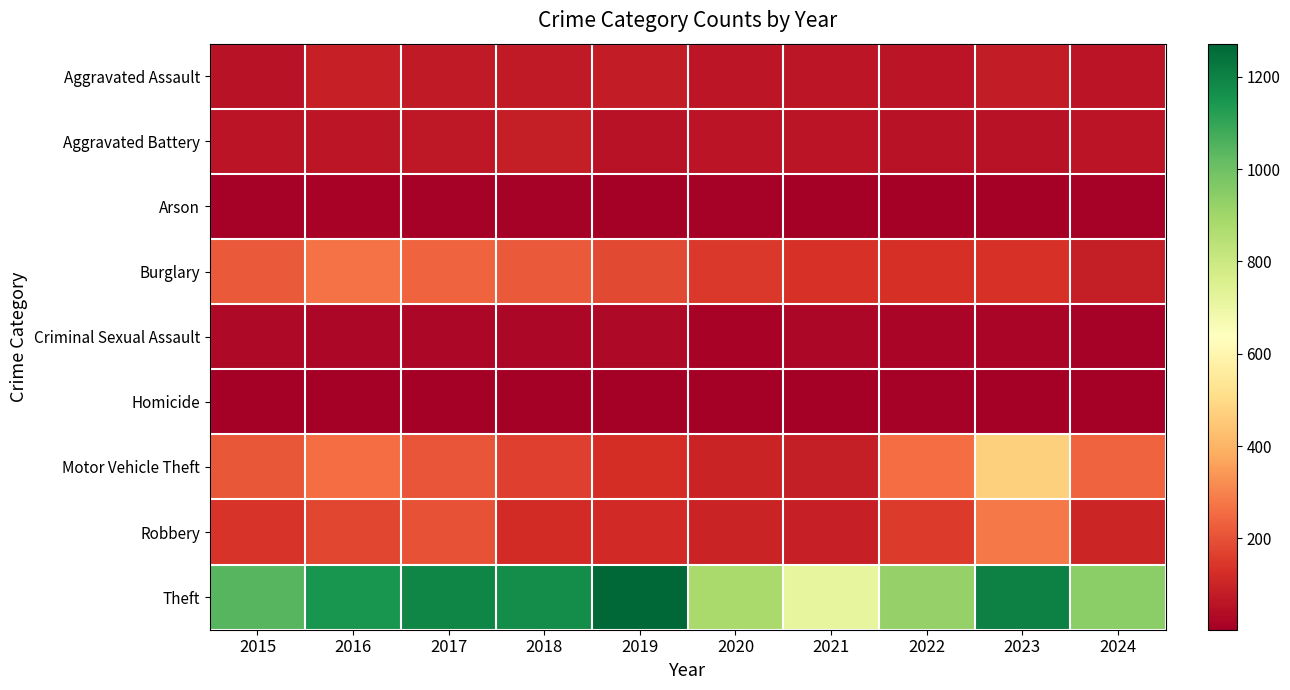

Rank the series at 2024 from highest to lowest value.

Theft, Motor Vehicle Theft, Robbery, Burglary, Aggravated Assault, Aggravated Battery, Criminal Sexual Assault, Arson, Homicide